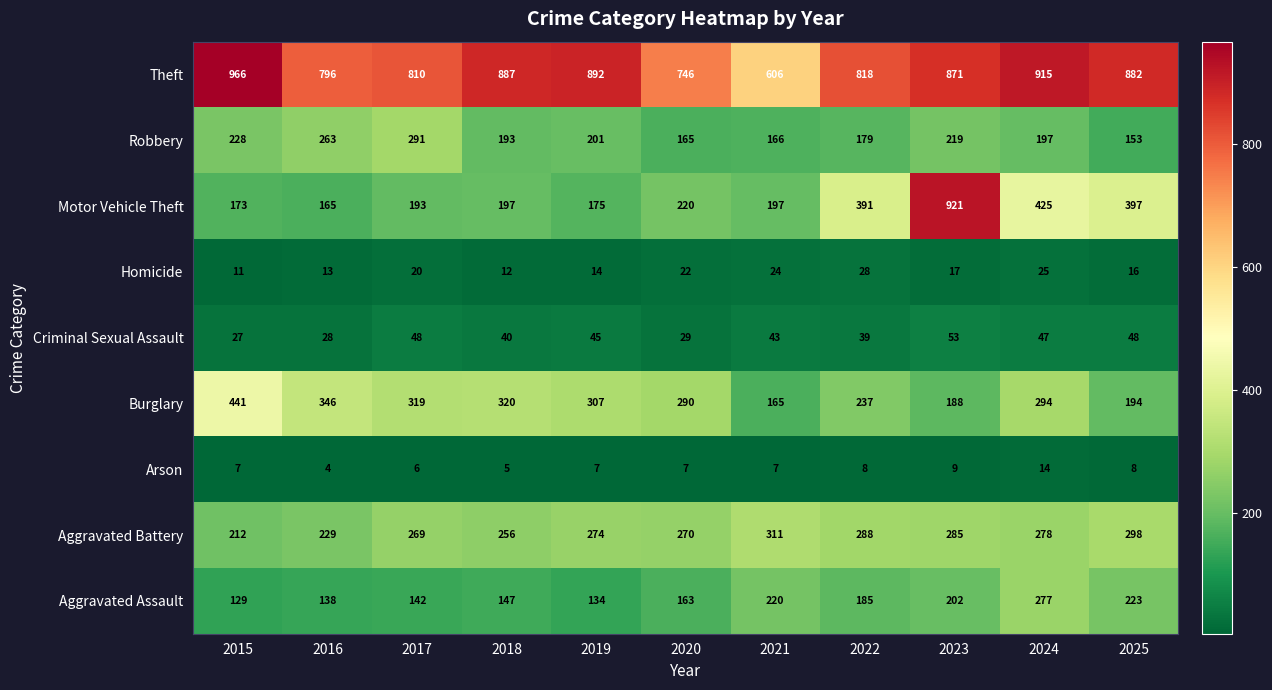

What is the maximum value for Arson?

14